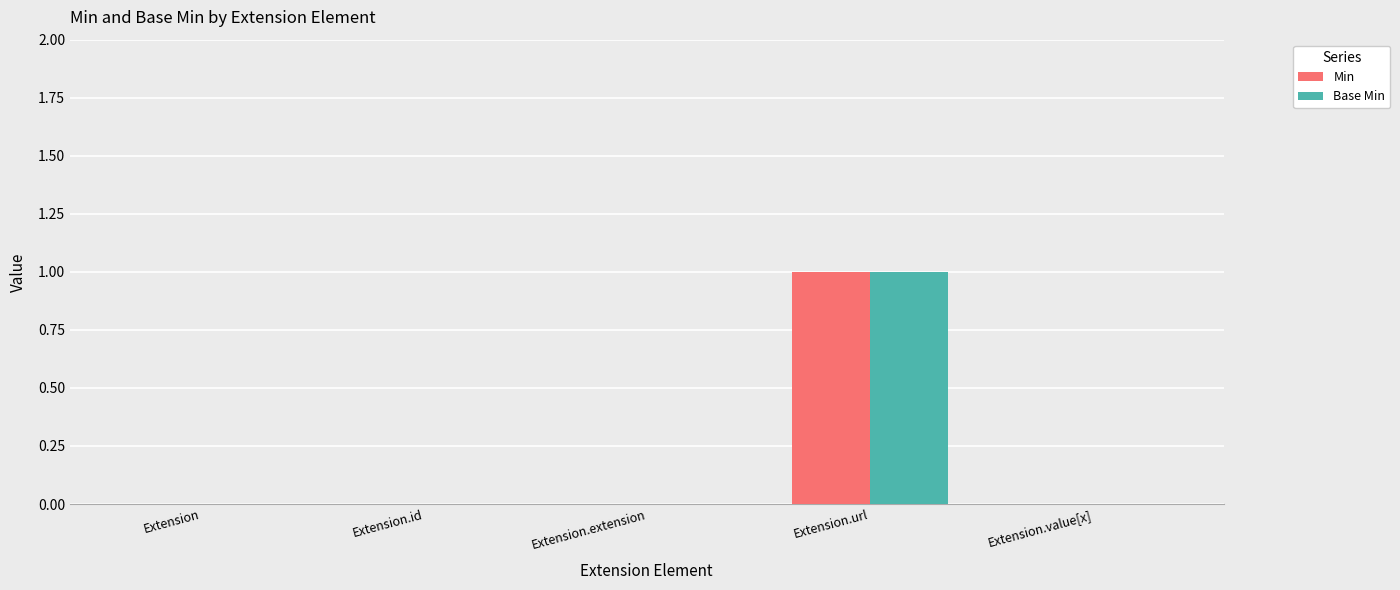

Which category has the highest value across all series?

Extension.url